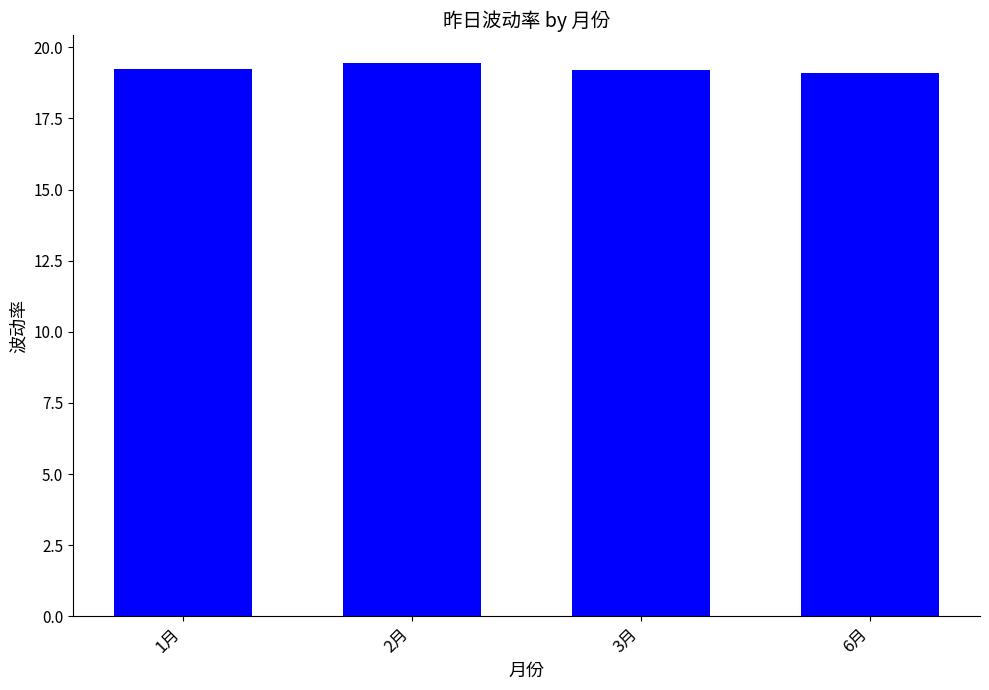

What is the sum of the values at 1月 and 6月?

38.3